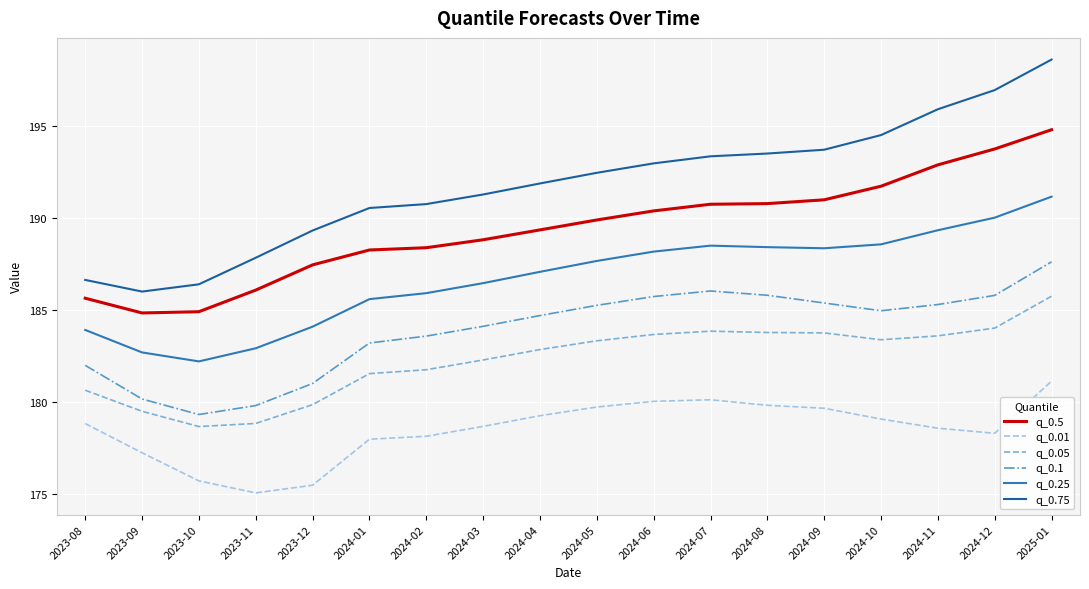

What is the minimum value for q_0.01?

175.0